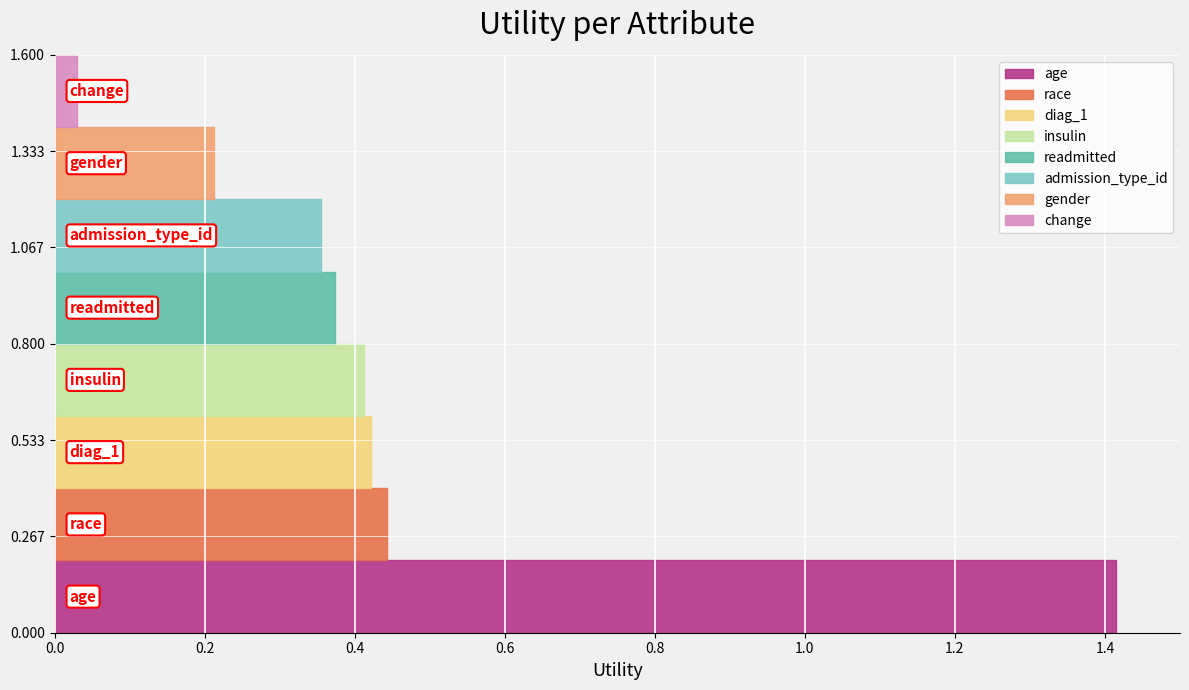

Is it true that the value at admission_type_id is 0.1?

False